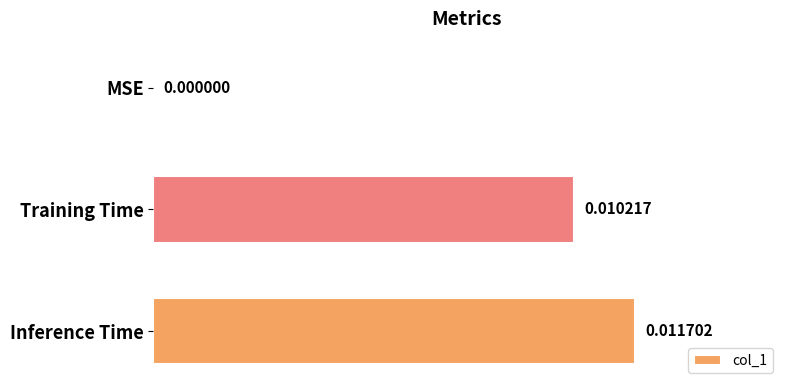

Does the chart contain stacked bars?

No